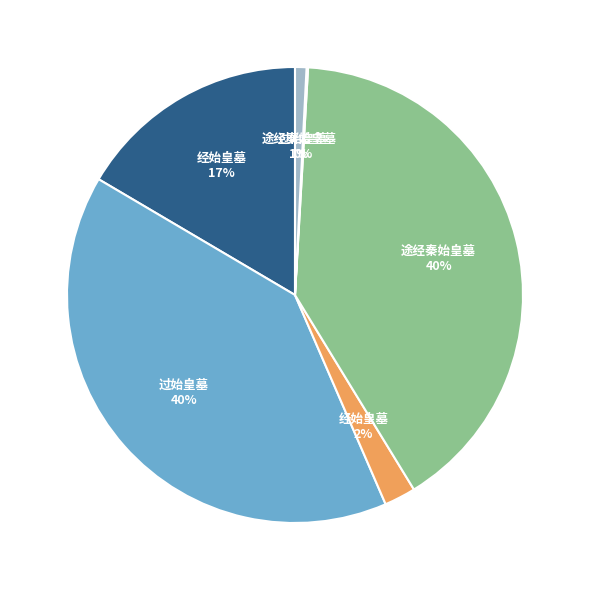

To the nearest percent, what is the difference between the largest and smallest slice percentages?

40%